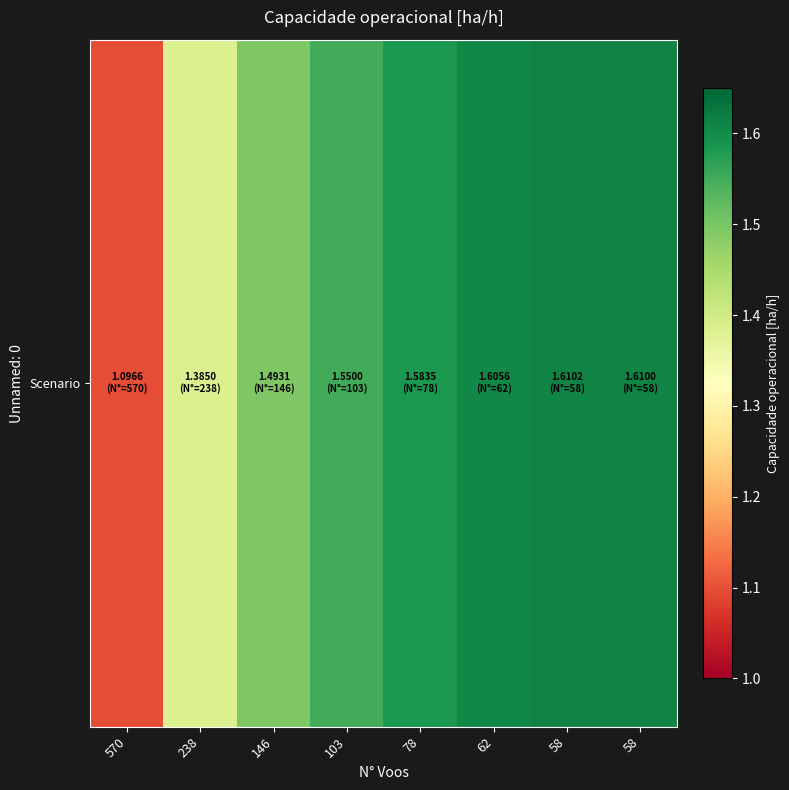

At which category does the chart reach its peak across all series?

58